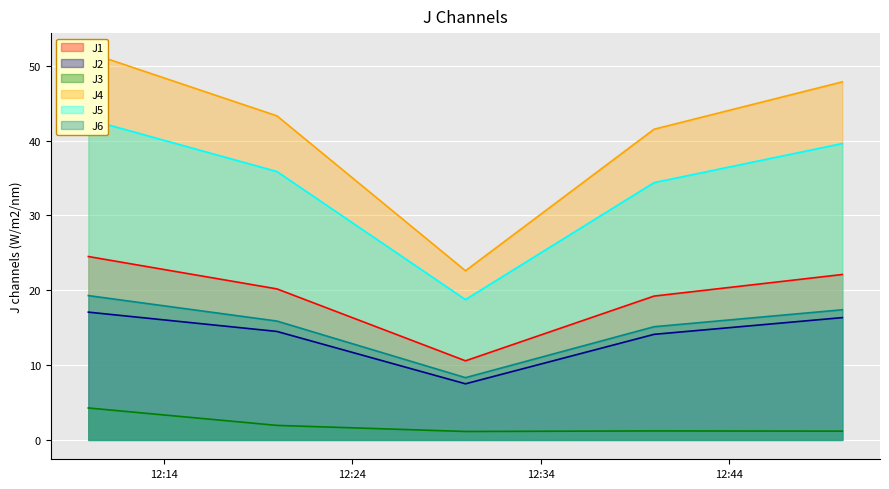

How many series are shown in this chart?

6